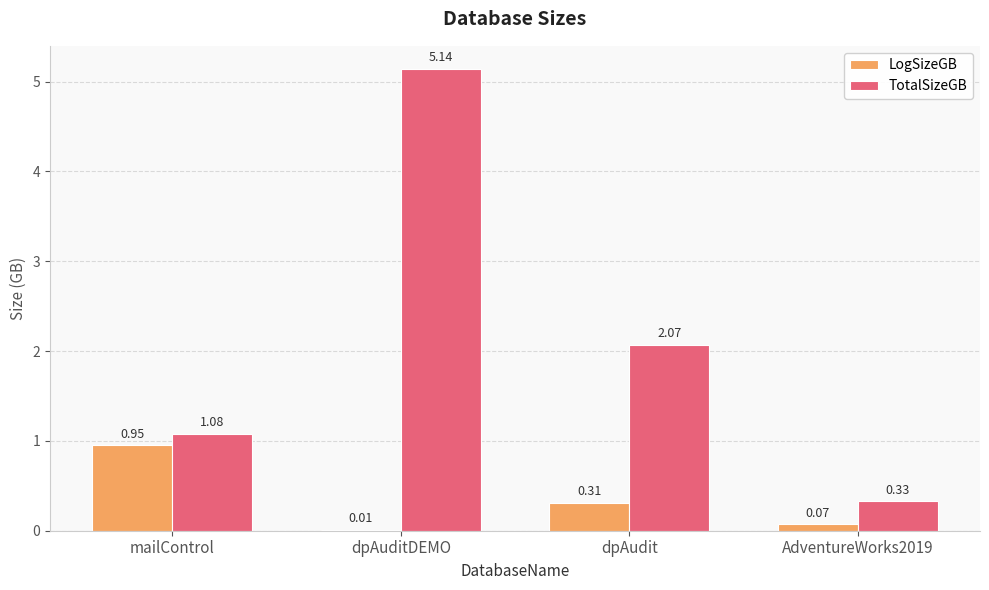

Which series has the largest total across all categories?

TotalSizeGB